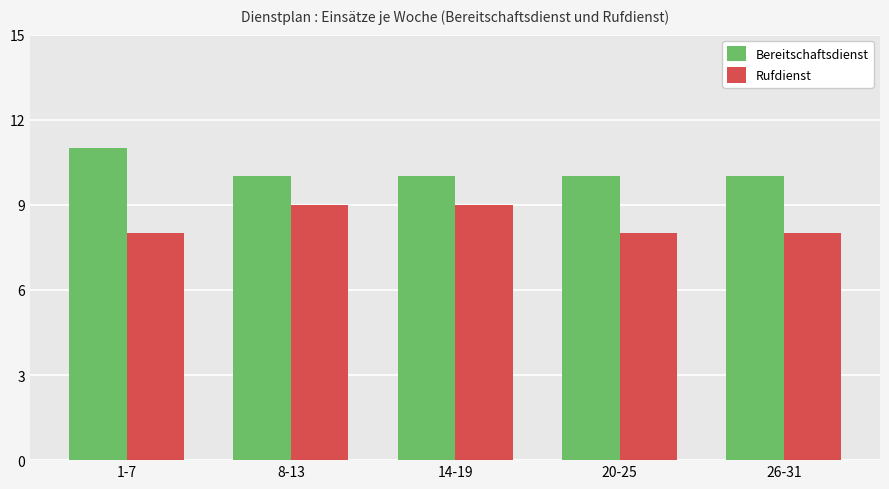

Reading left to right, list all the values displayed in this chart.

Bereitschaftsdienst: 1-7=11	8-13=10	14-19=10	20-25=10	26-31=10
Rufdienst: 1-7=8	8-13=9	14-19=9	20-25=8	26-31=8